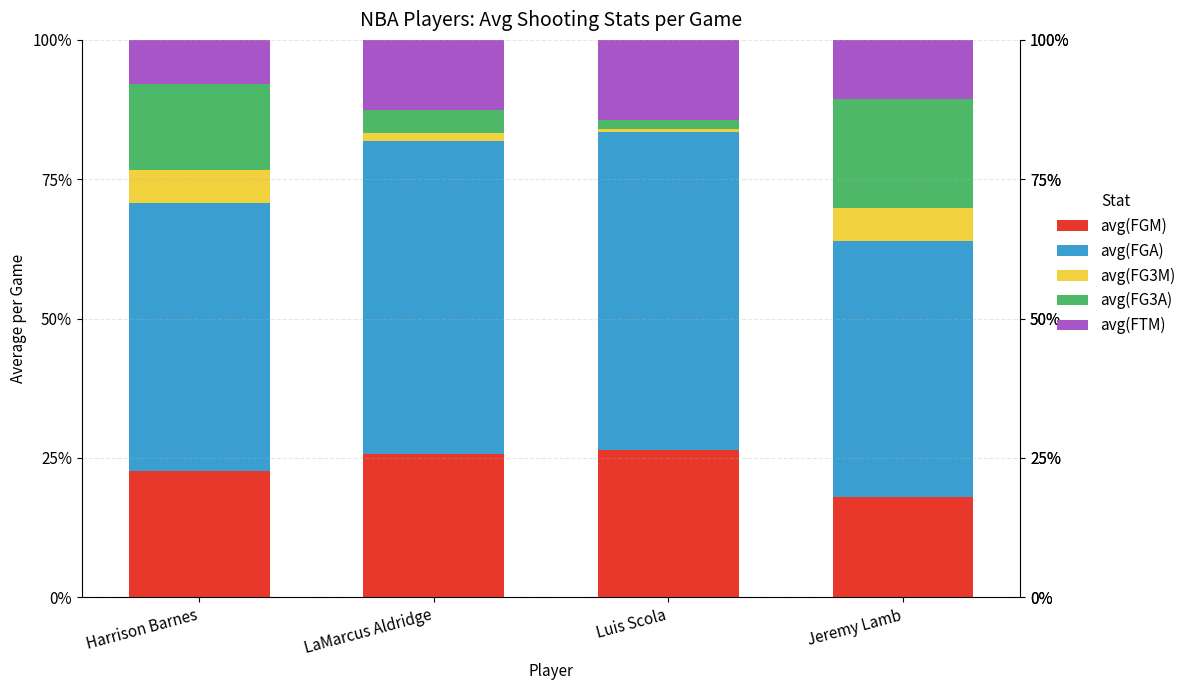

At LaMarcus Aldridge, list the series in order from smallest to largest.

avg(FG3M), avg(FG3A), avg(FTM), avg(FGM), avg(FGA)